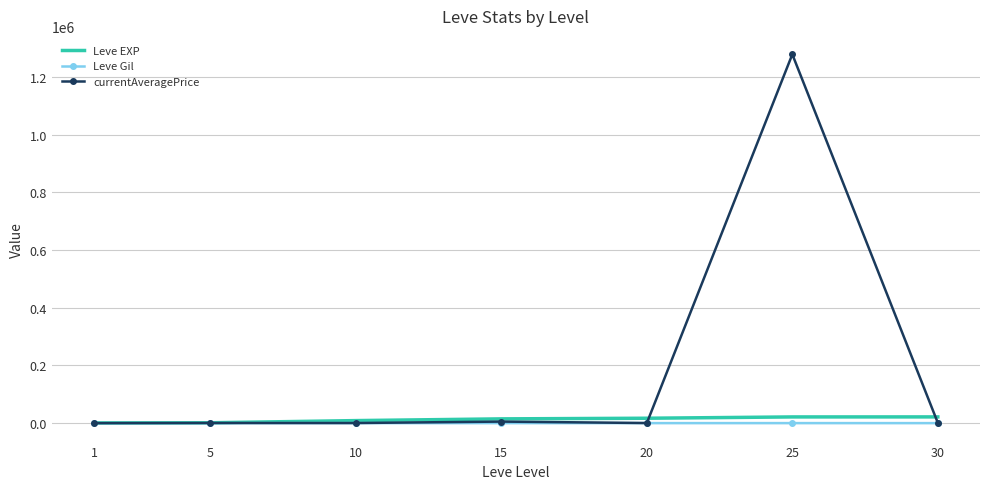

Is the value of currentAveragePrice at 25 greater than the value of Leve Gil at 5?

Yes